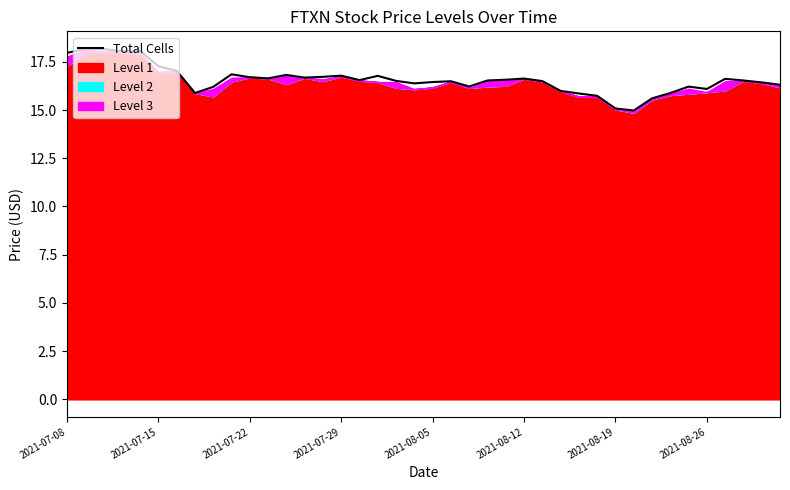

What is the minimum value shown in the chart?

15.0